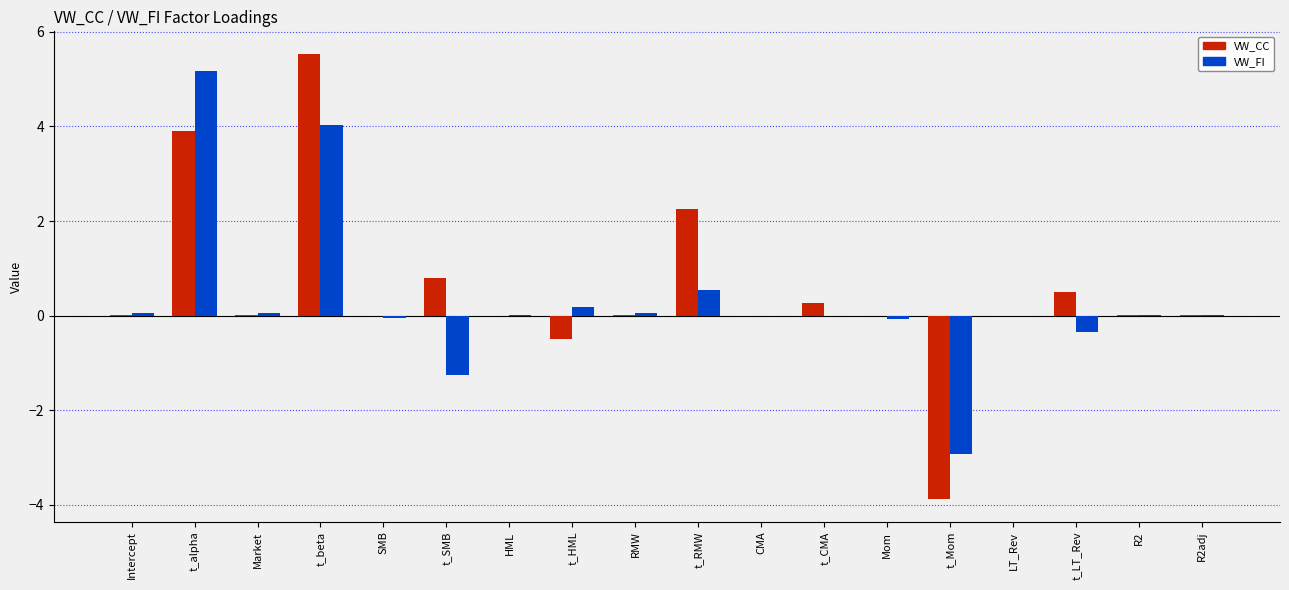

Is the value of VW_CC at t_HML greater than the value of VW_FI at Mom?

No